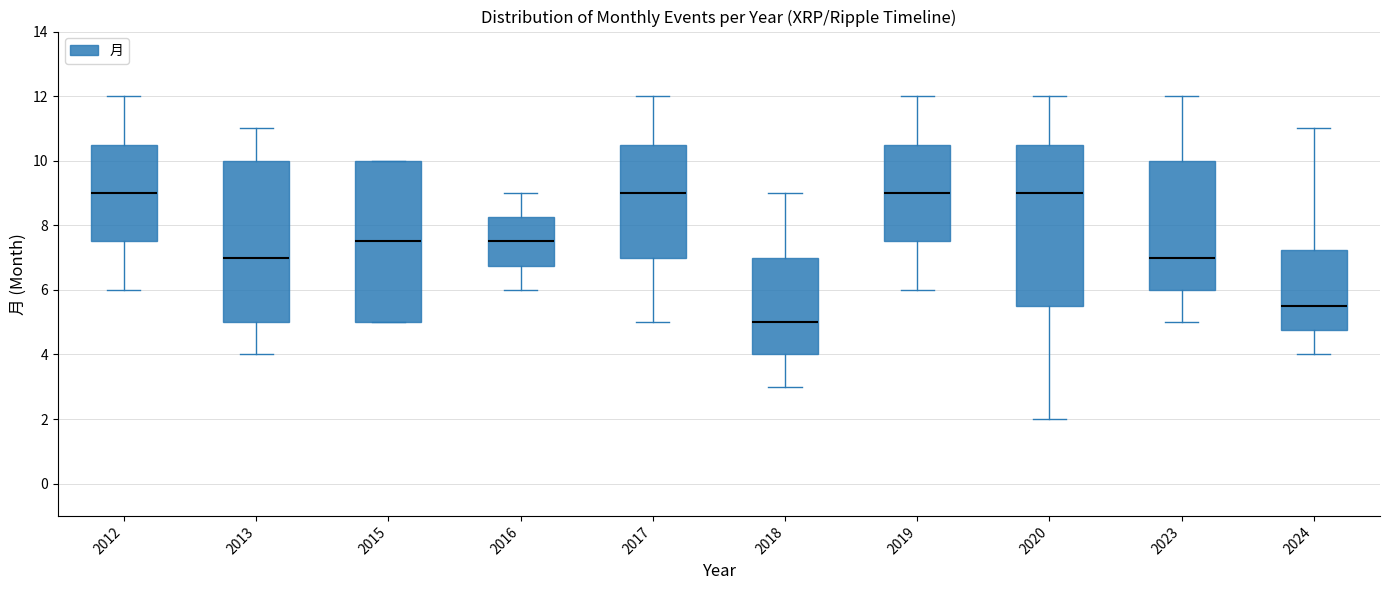

Reading left to right, read every box against the y-axis: the position of its median line, the range the box covers, and the ends of its whiskers. The values are not printed on the chart, so give them approximately, as read against the axis.

2012: median 9.0, box 7.6 to 10.6, whiskers 6.0 to 12.0
2013: median 7.0, box 5.0 to 10.0, whiskers 4.0 to 11.0
2015: median 7.6, box 5.0 to 10.0, whiskers 5.0 to 10.0
2016: median 7.6, box 6.8 to 8.2, whiskers 6.0 to 9.0
2017: median 9.0, box 7.0 to 10.6, whiskers 5.0 to 12.0
2018: median 5.0, box 4.0 to 7.0, whiskers 3.0 to 9.0
2019: median 9.0, box 7.6 to 10.6, whiskers 6.0 to 12.0
2020: median 9.0, box 5.6 to 10.6, whiskers 2.0 to 12.0
2023: median 7.0, box 6.0 to 10.0, whiskers 5.0 to 12.0
2024: median 5.6, box 4.8 to 7.2, whiskers 4.0 to 11.0